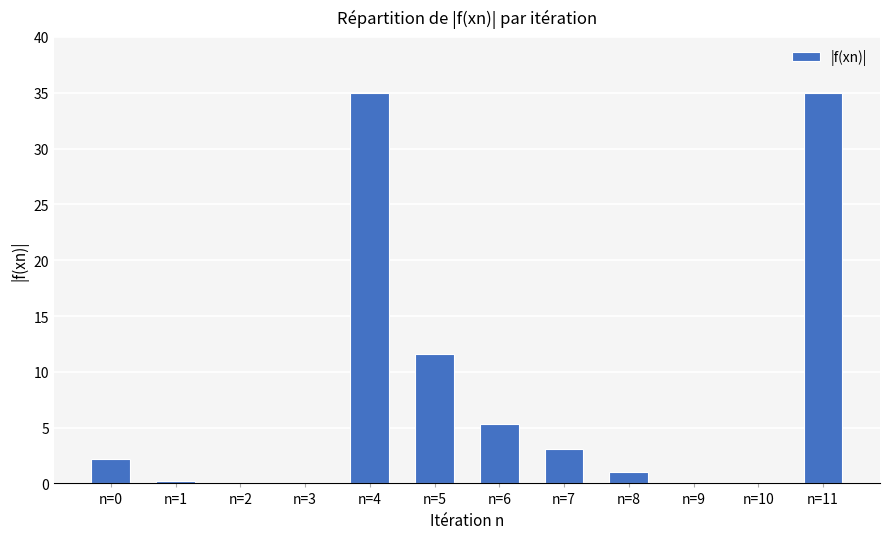

True or false: the data shows 11.6 at n=5.

True